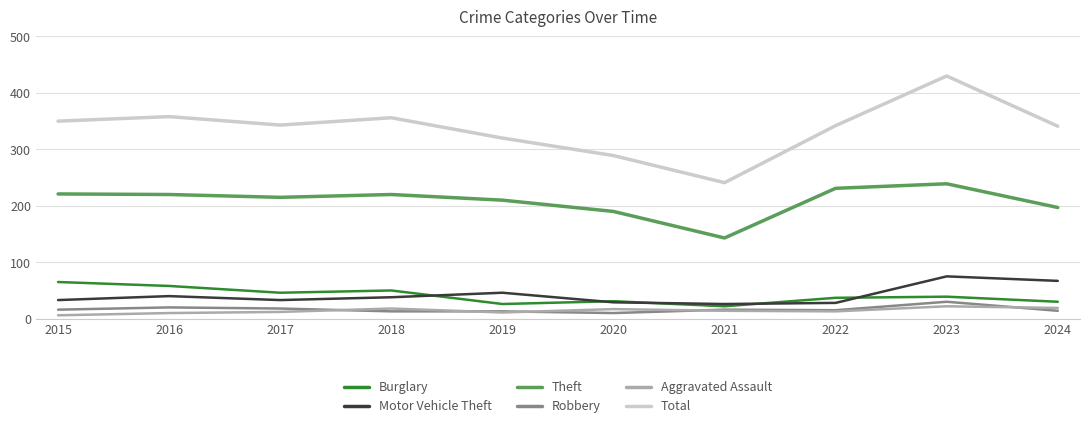

The Robbery series shows 16 at 2015. True or false?

True